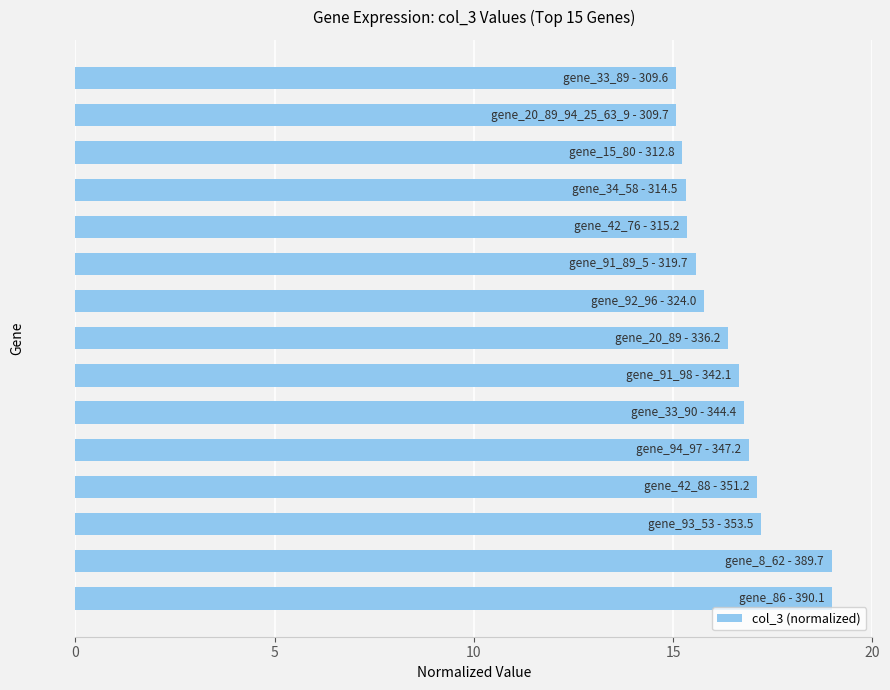

What is the average value?

16.4